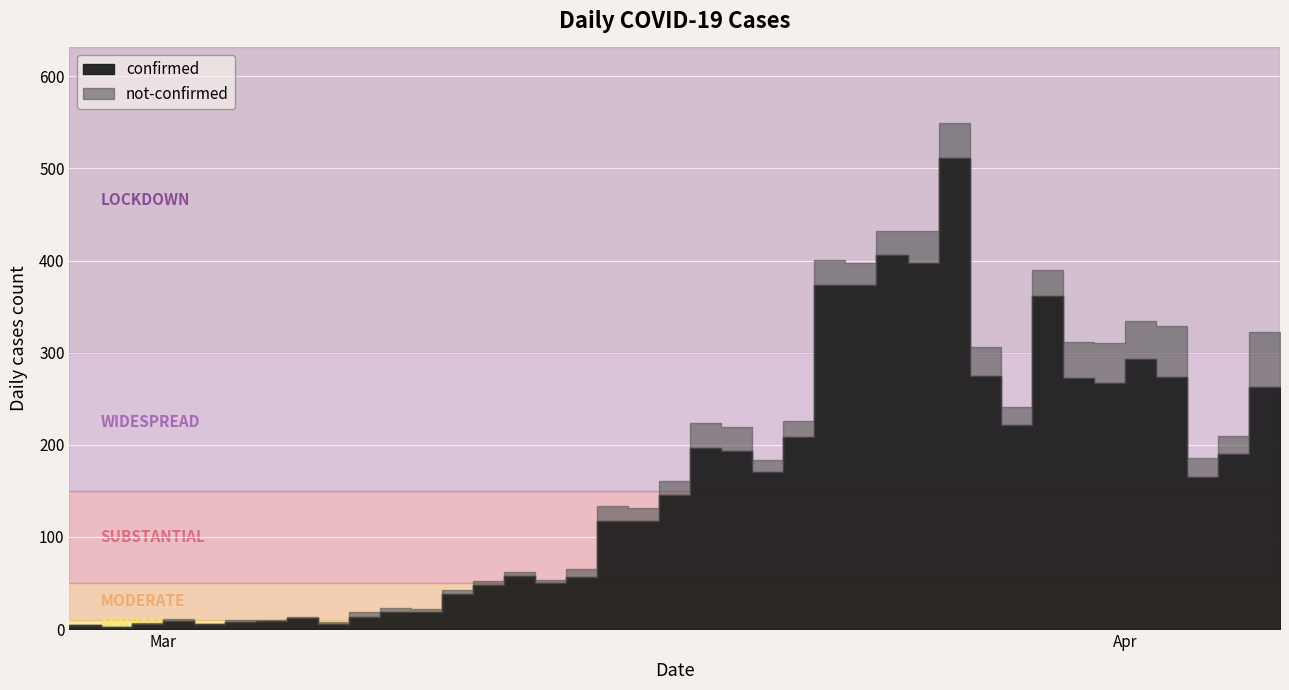

How many data points in not-confirmed are less than 15?

20